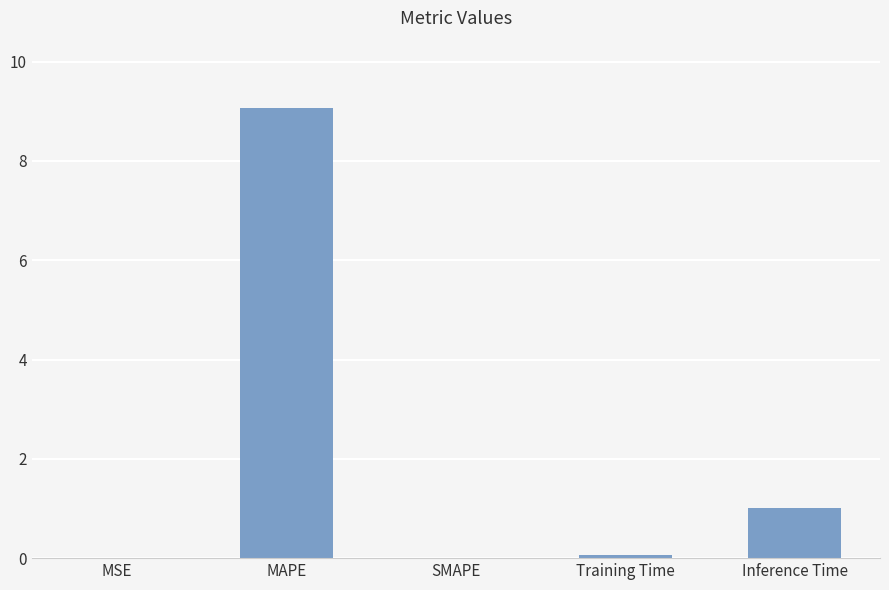

How many categories are shown in the chart?

5